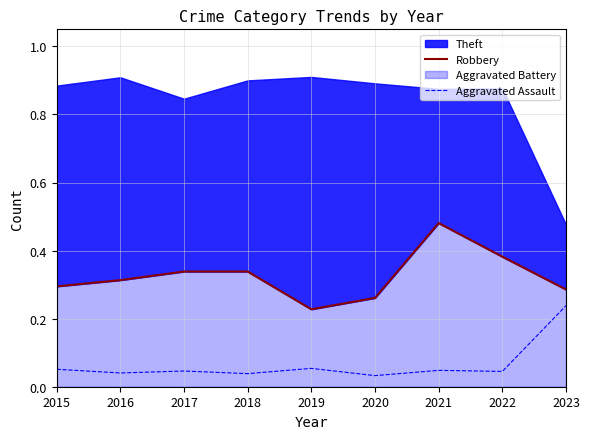

Is the value of Robbery at 2015 greater than the value of Aggravated Assault at 2017?

Yes